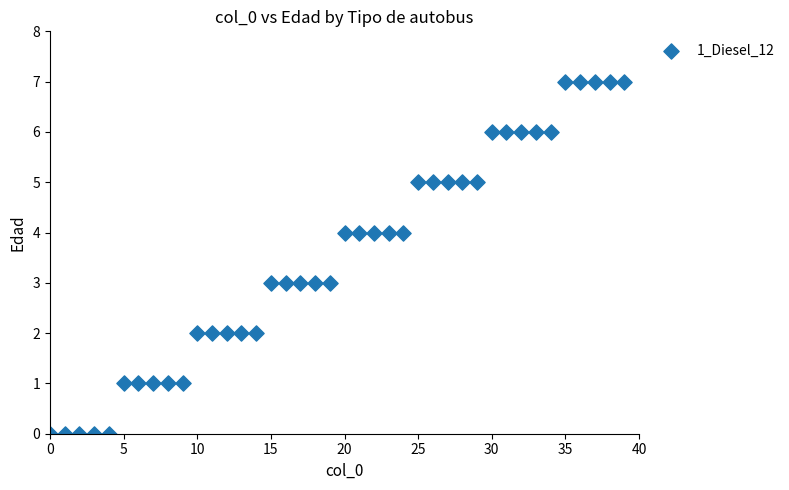

What is the range of Y values (max minus min)?

7